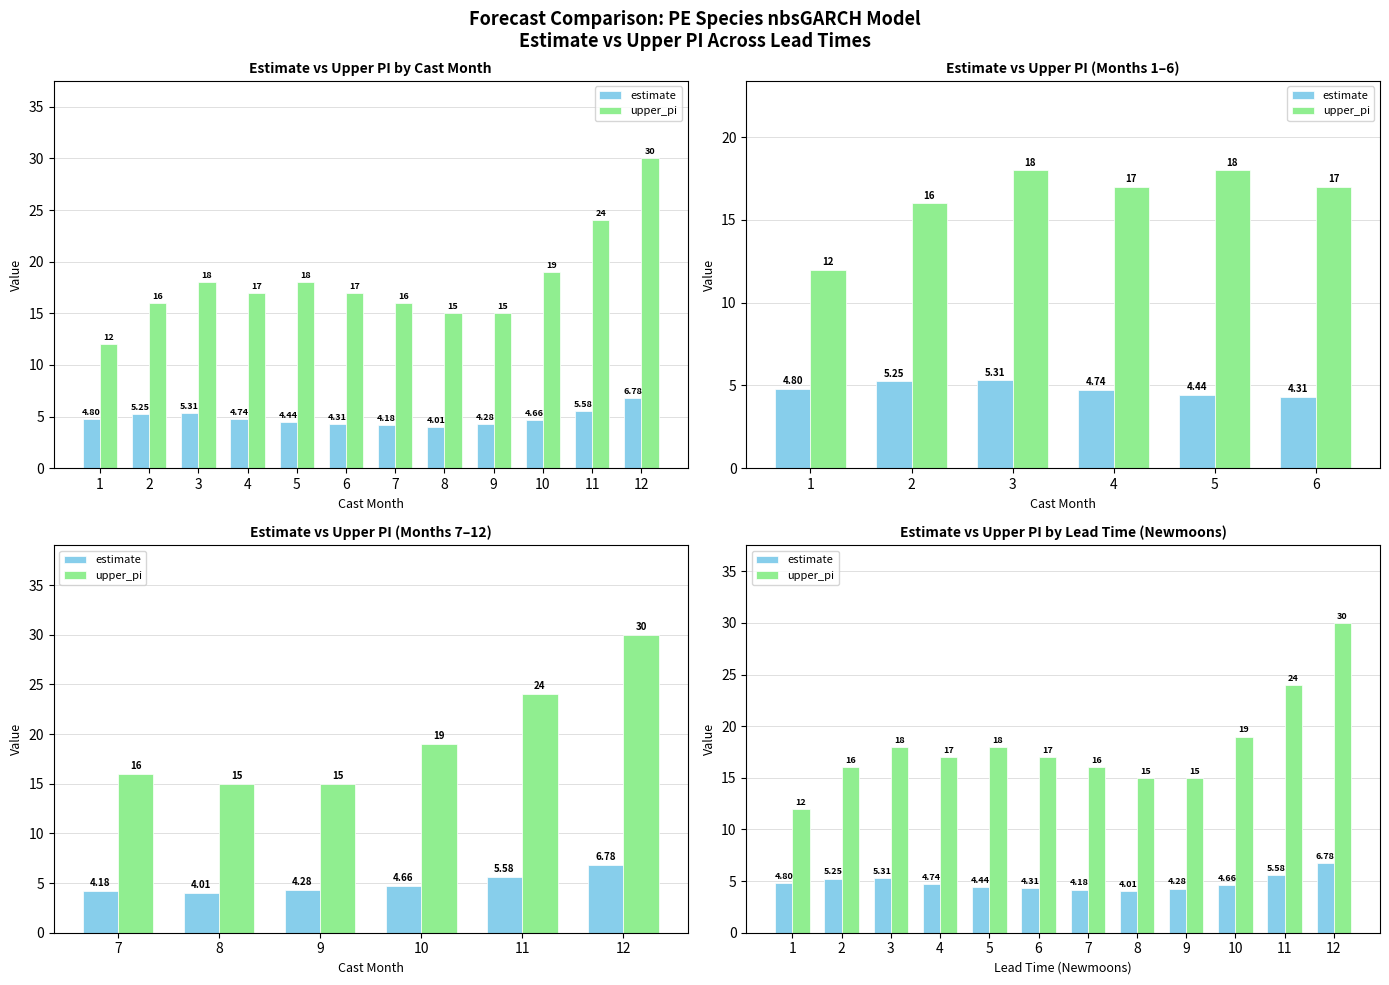

What is the value of the upper_pi bar at the 10th from the left?

19.0